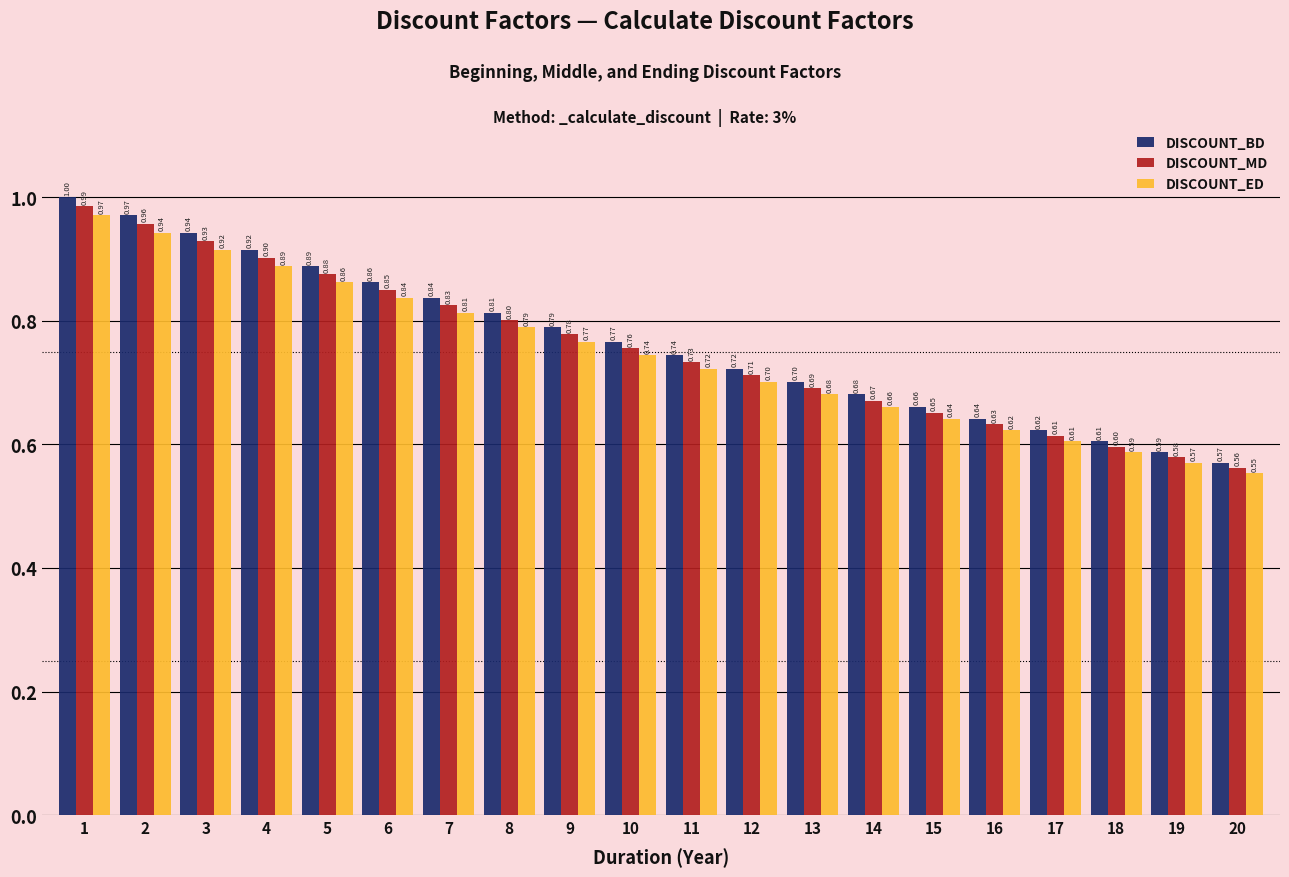

At which category is the sum across all series the highest?

1